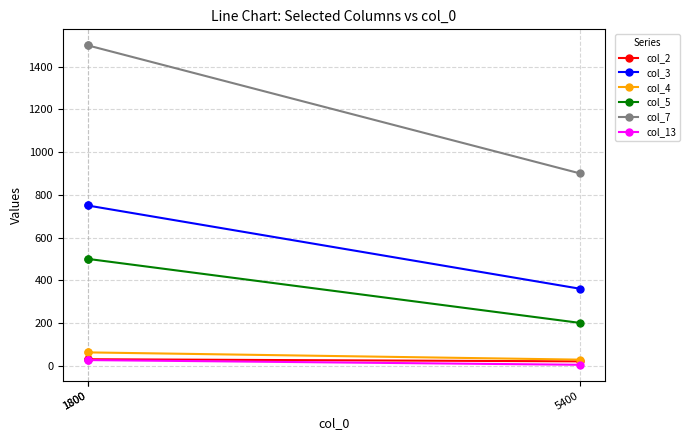

What is the smallest value displayed?

4